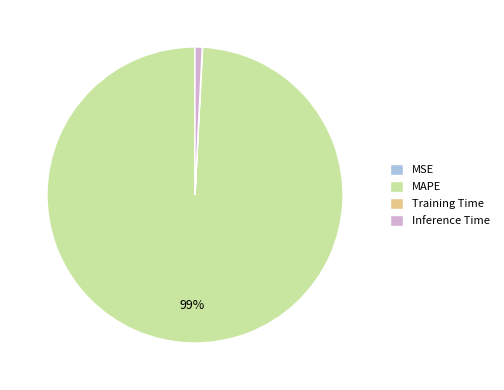

To the nearest percent, what is the difference between the largest and smallest slice percentages?

99%